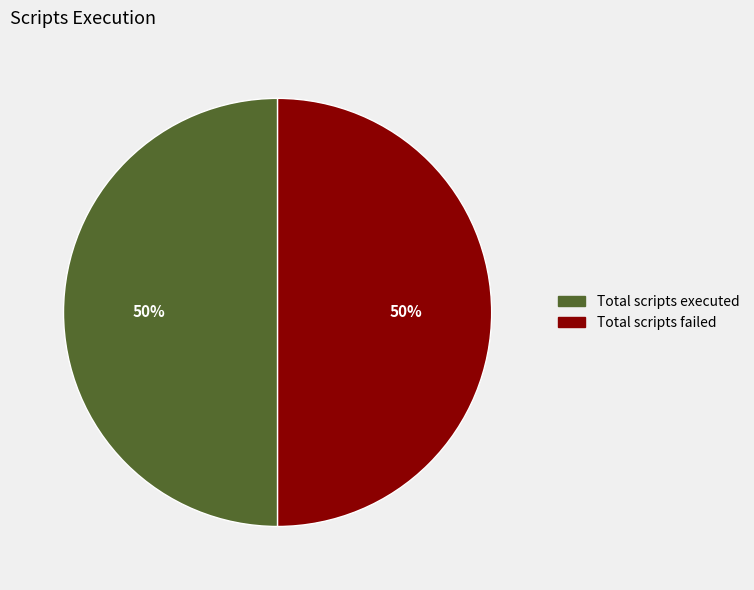

To the nearest percent, what is the average slice percentage?

50%